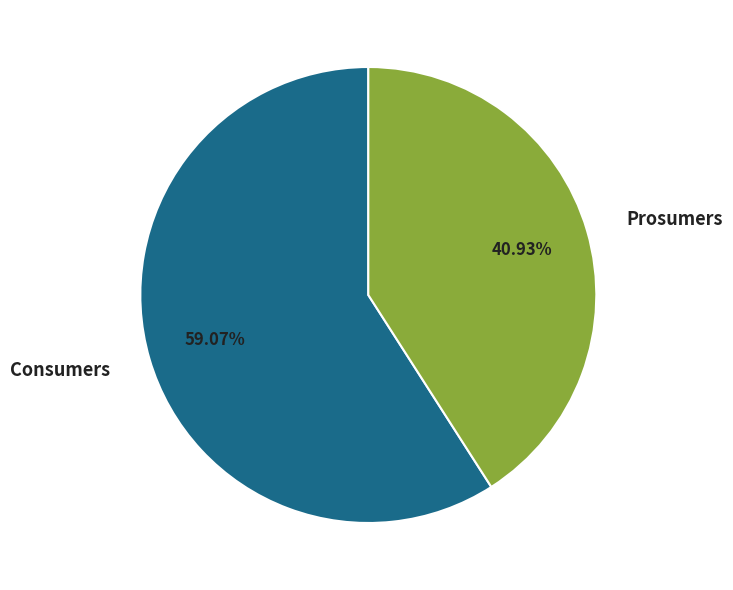

Approximately how many times larger is the value at Consumers compared to Prosumers?

1.4